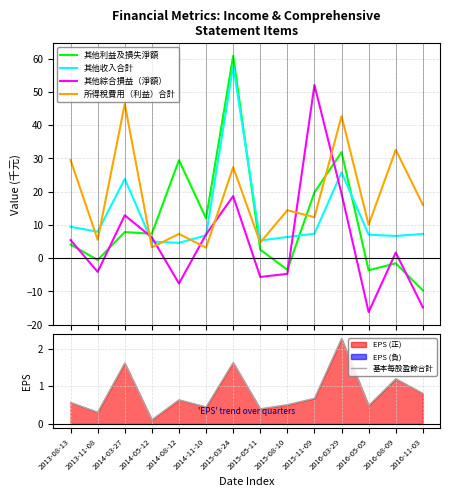

How many times do 其他收入合計 and 所得稅費用（利益）合計 cross each other?

6